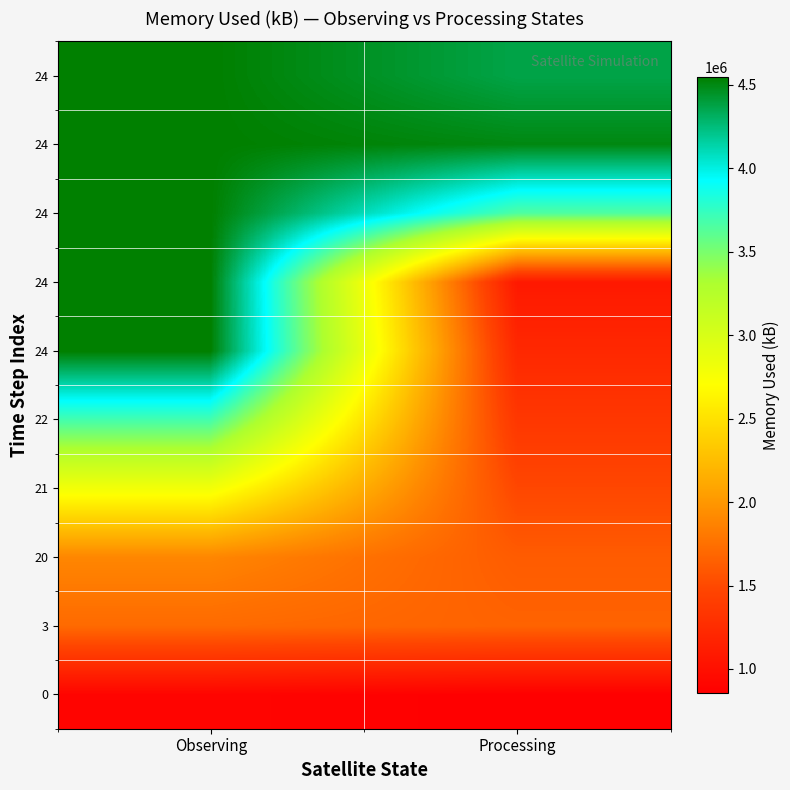

What is the greatest value displayed?

4546710